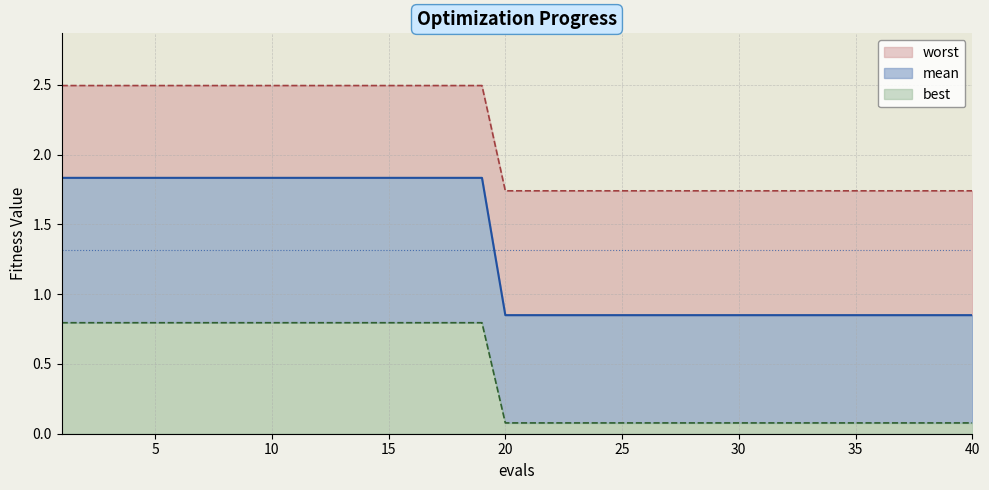

List the series in order of their peak value, lowest first.

best, worst, mean